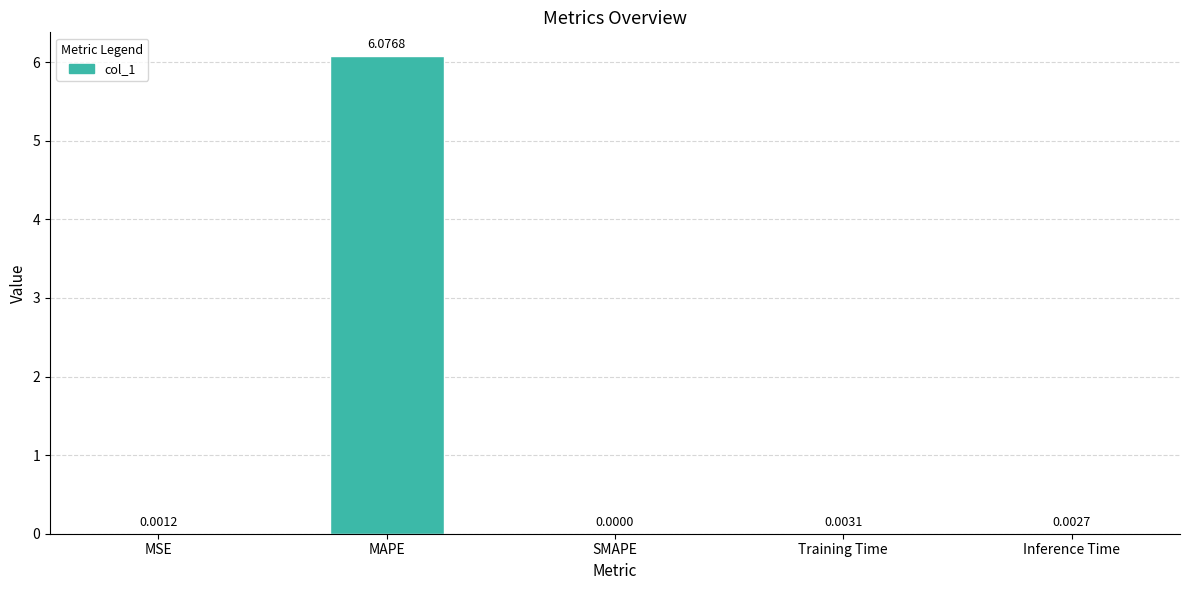

The value at MAPE is 8.7. True or false?

False